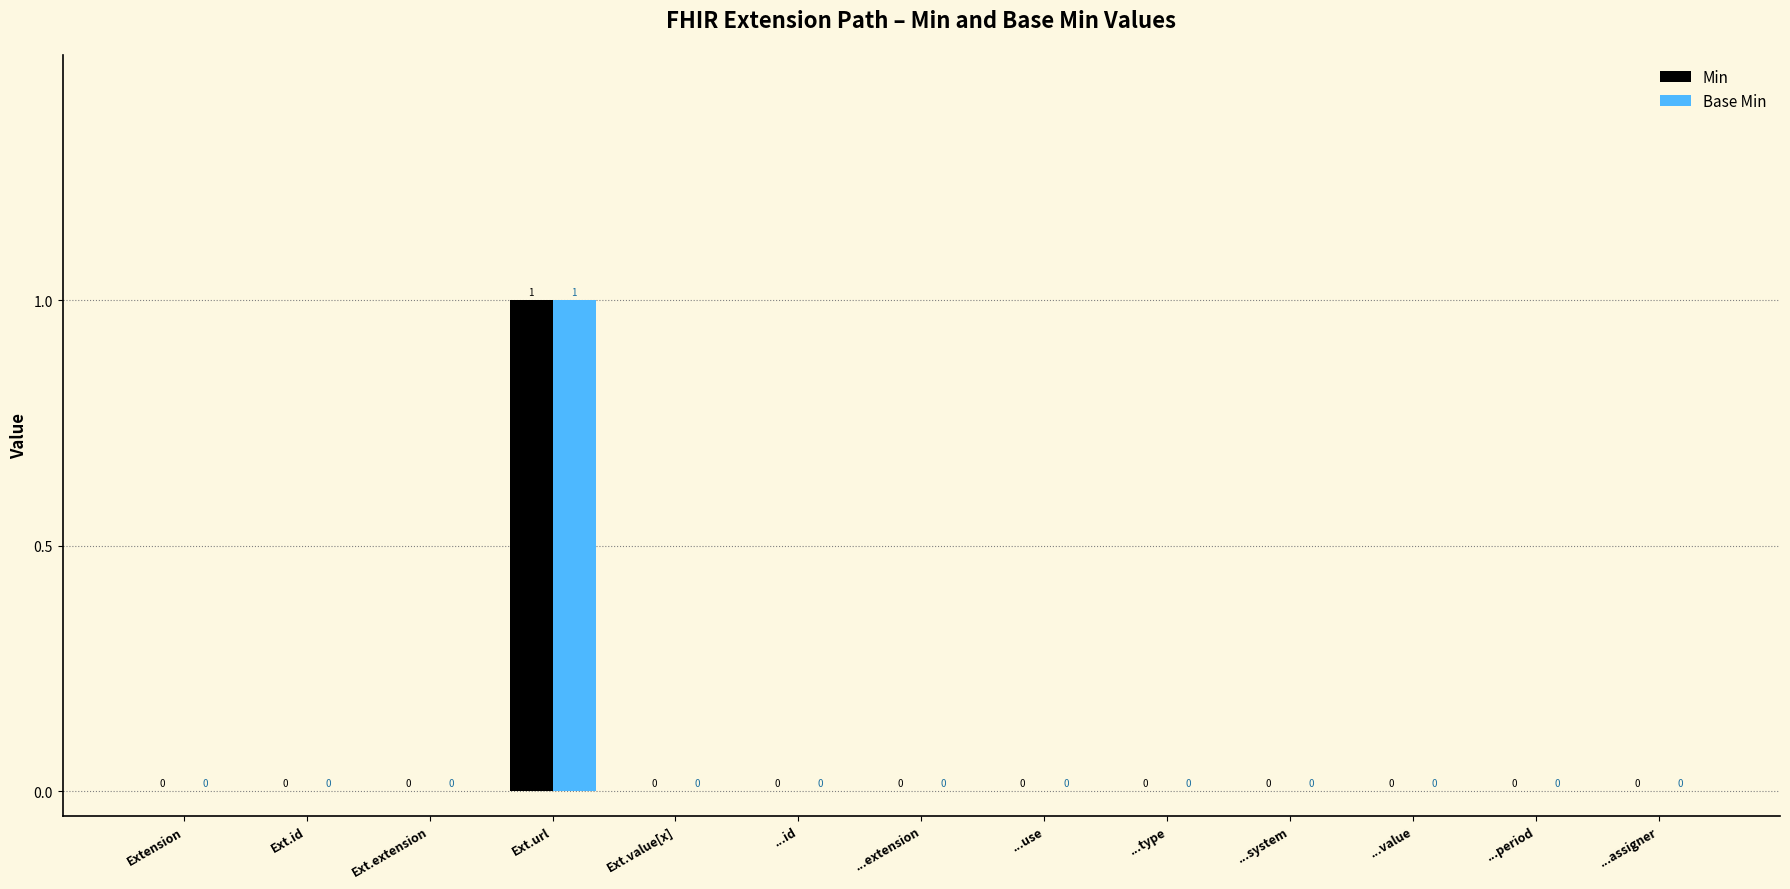

Reading left to right, extract all data points from this chart.

Min: Extension=0	Ext.id=0	Ext.extension=0	Ext.url=1	Ext.value[x]=0	...id=0	...extension=0	...use=0	...type=0	...system=0	...value=0	...period=0	...assigner=0
Base Min: Extension=0	Ext.id=0	Ext.extension=0	Ext.url=1	Ext.value[x]=0	...id=0	...extension=0	...use=0	...type=0	...system=0	...value=0	...period=0	...assigner=0